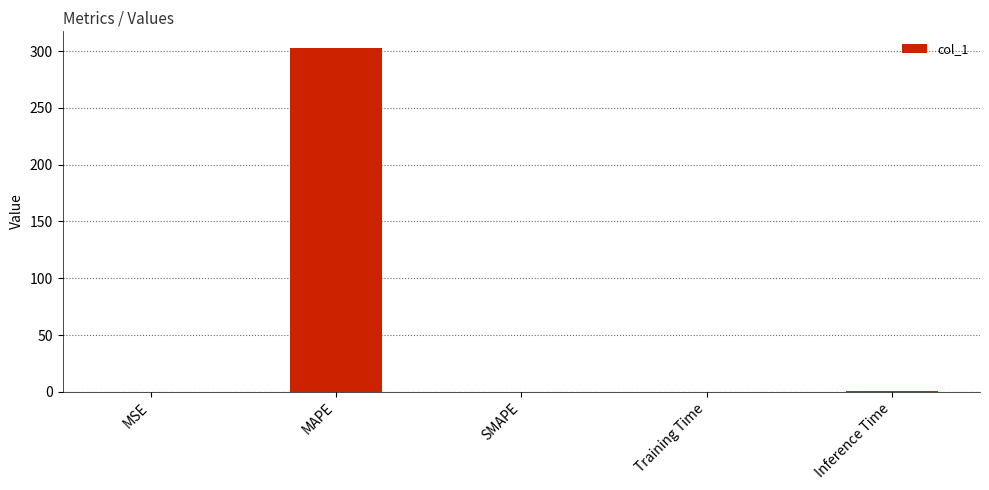

What is the sum of all values?

303.4